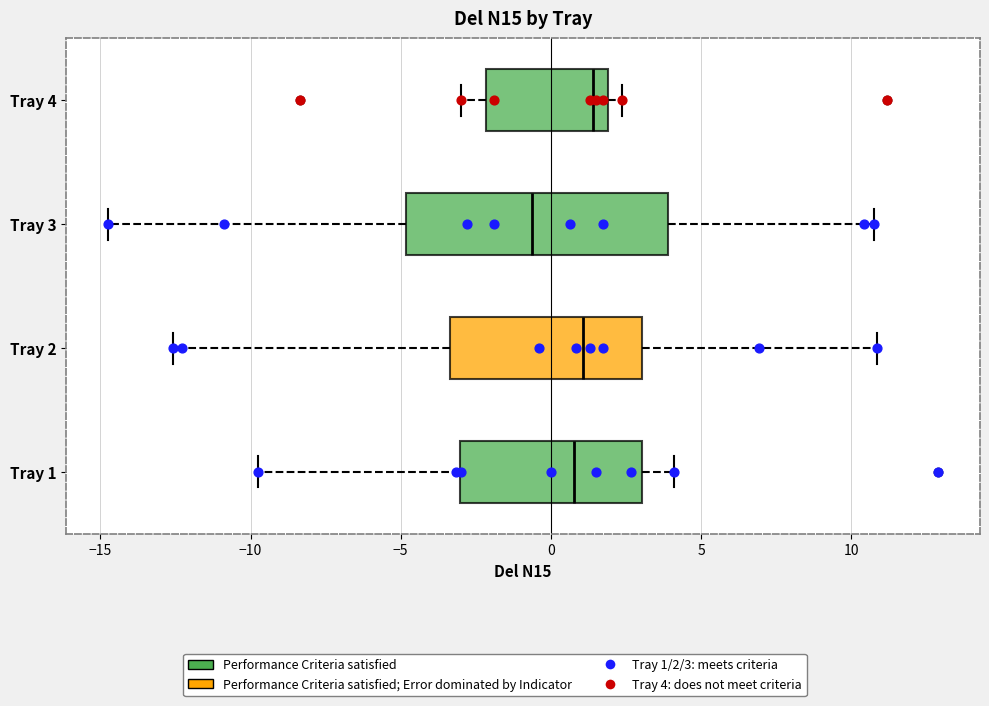

Which box has the furthest to the left median line?

Tray 3